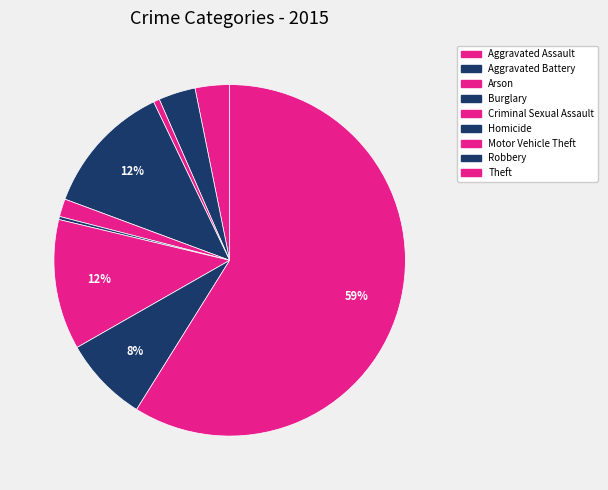

To the nearest percent, what percentage of the pie is Arson?

1%